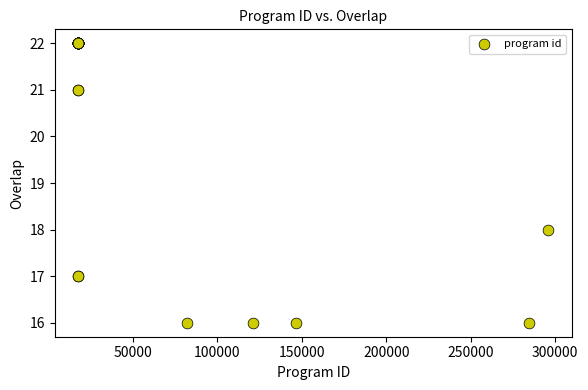

What Y value in the scatter plot is closest to 19?

18